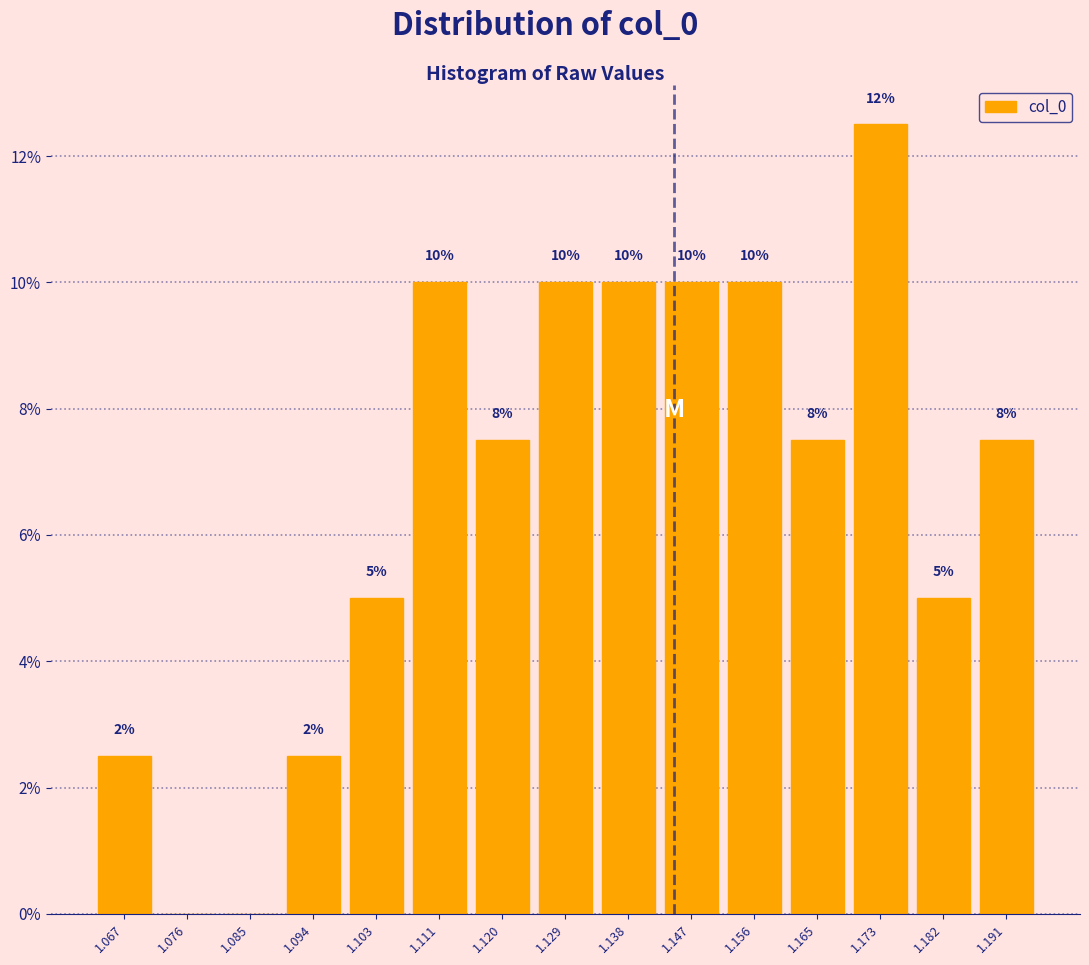

Over which range of the x-axis is the bar tallest?

1.169 to 1.178